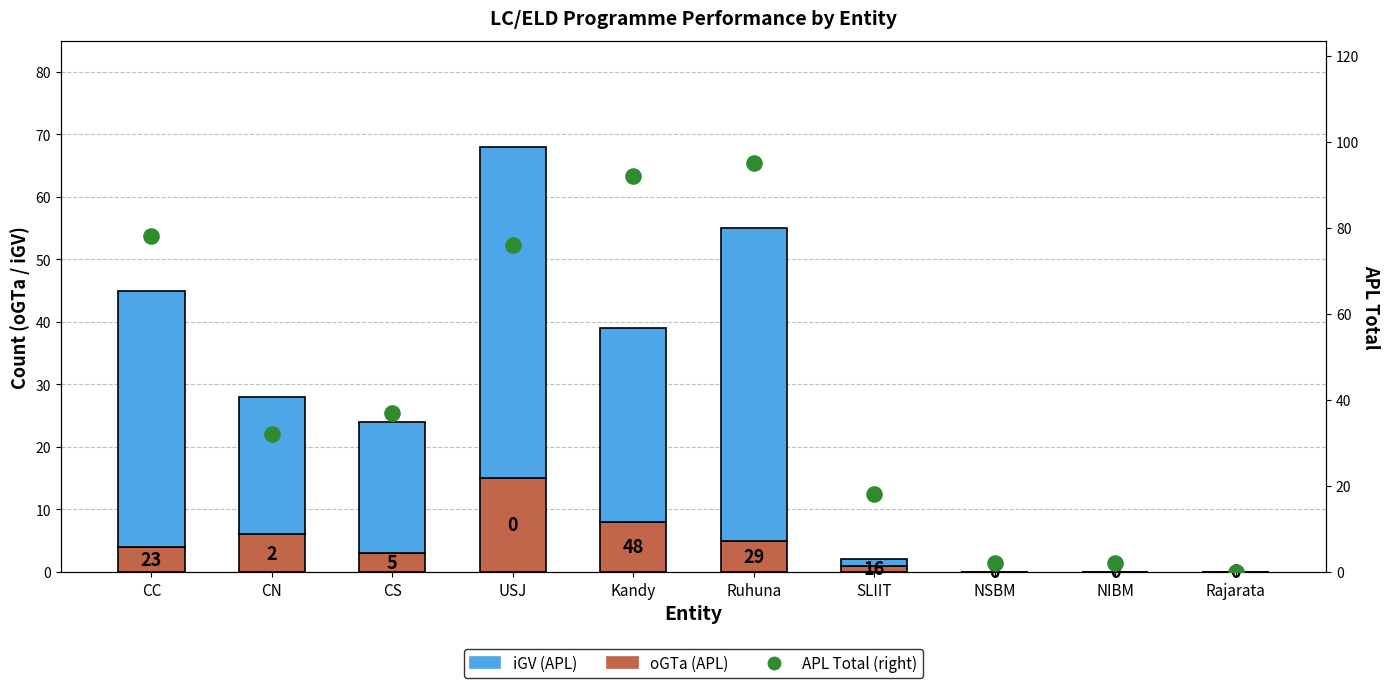

Which series has the largest total across all categories?

APL Total (right)